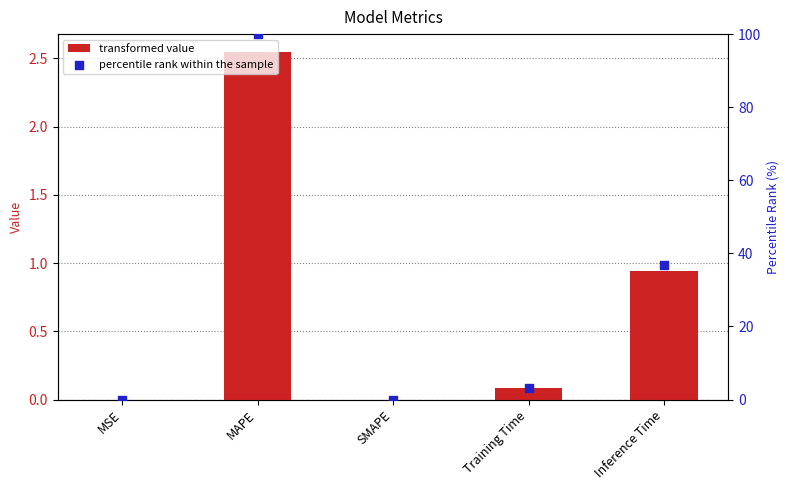

Which series contains the highest Y value?

percentile rank within the sample